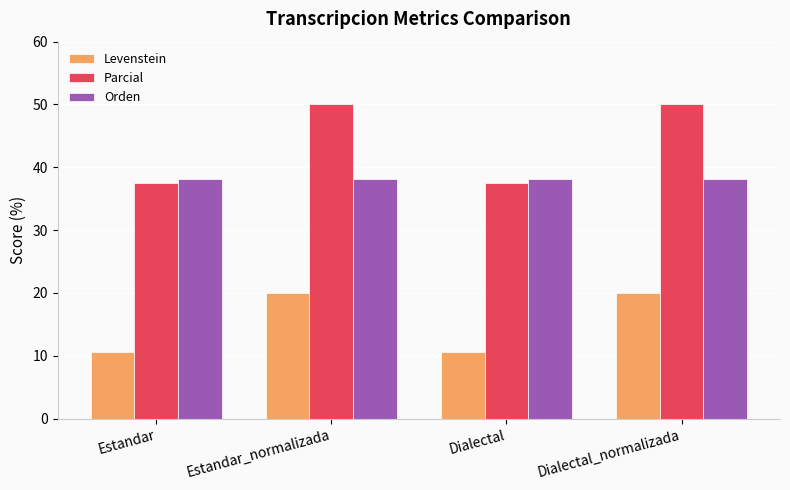

How many bars are there in total?

12